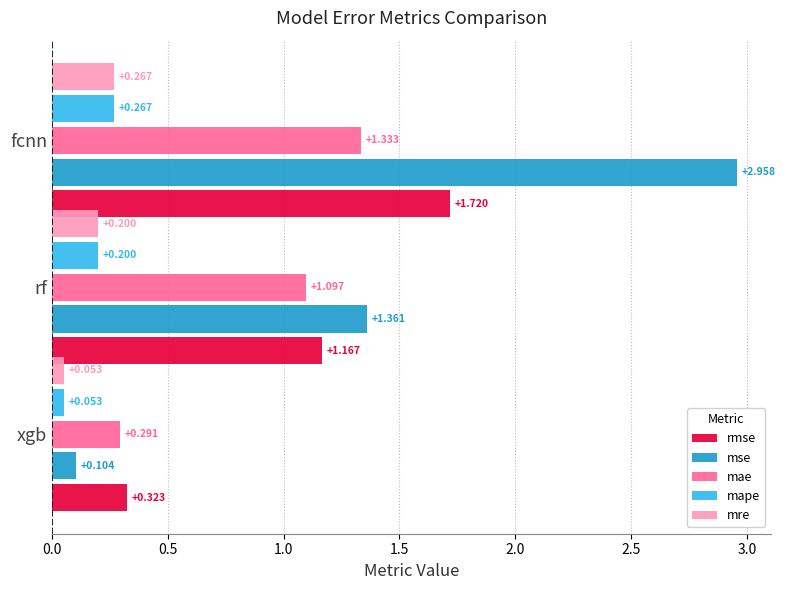

Which series has the widest spread of values?

mse